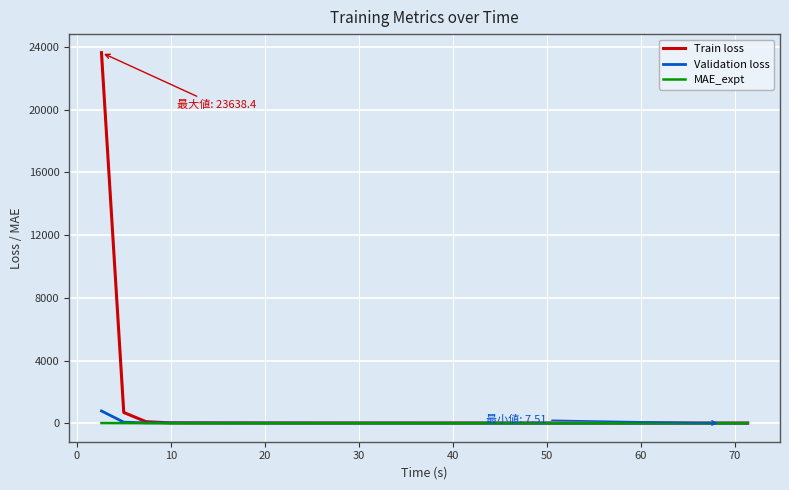

Which series has the widest spread of values?

Train loss